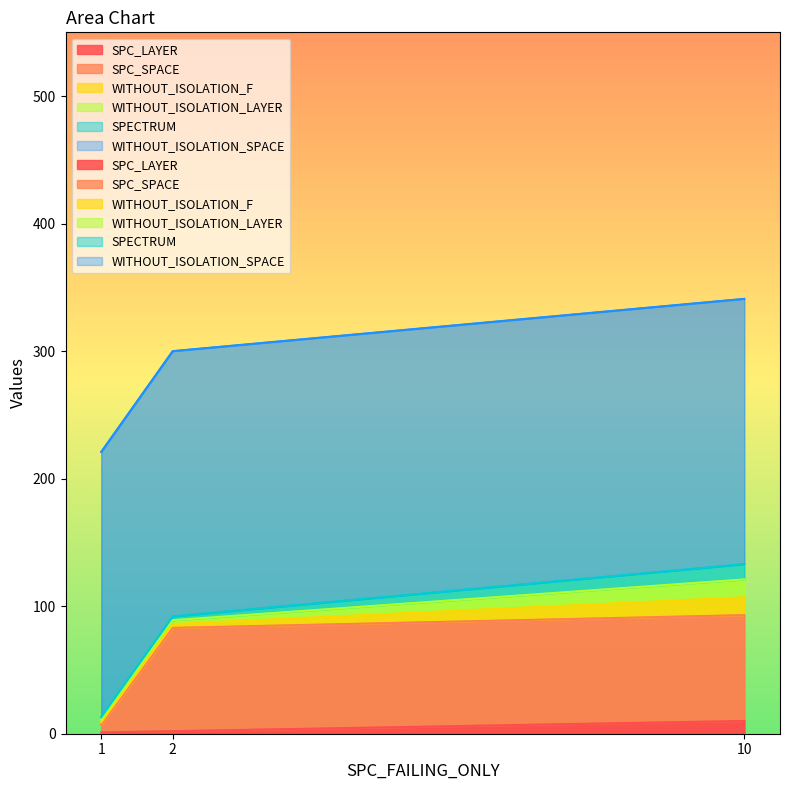

What are all the series names shown in the legend?

SPC_LAYER, SPC_SPACE, WITHOUT_ISOLATION_F, WITHOUT_ISOLATION_LAYER, SPECTRUM, WITHOUT_ISOLATION_SPACE